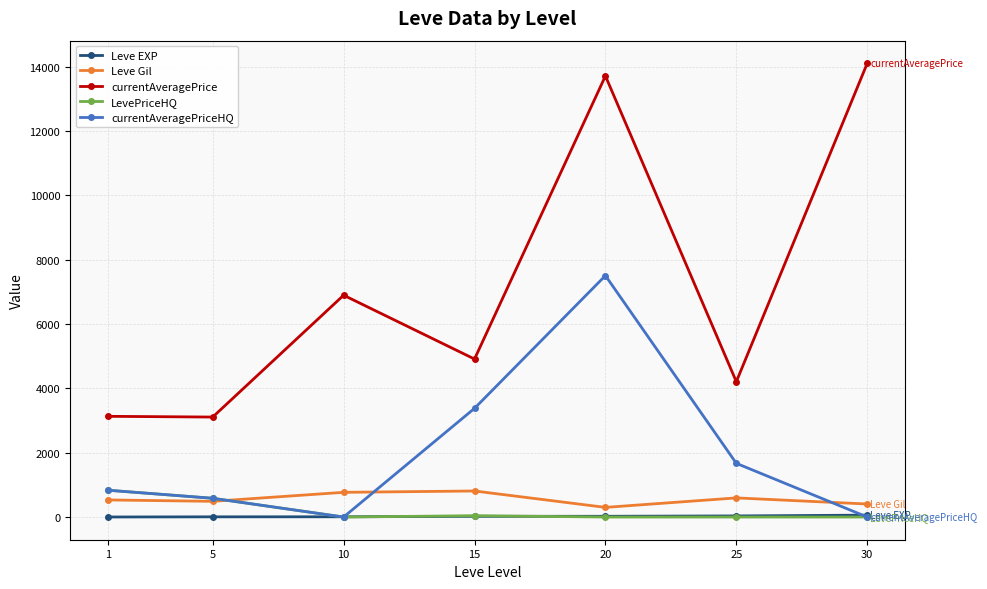

What is the value of the Leve Gil point at the 7th from the left?

405.0